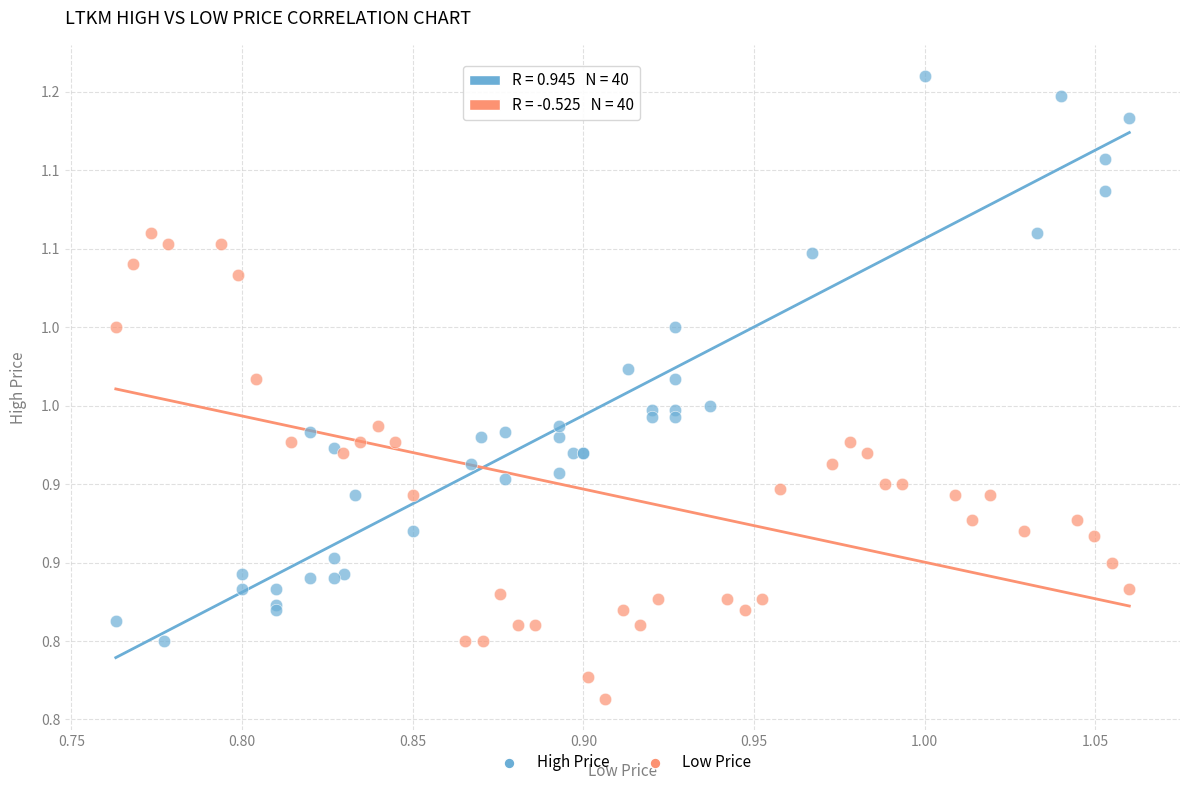

Which series has the largest Y range (max minus min)?

High Price